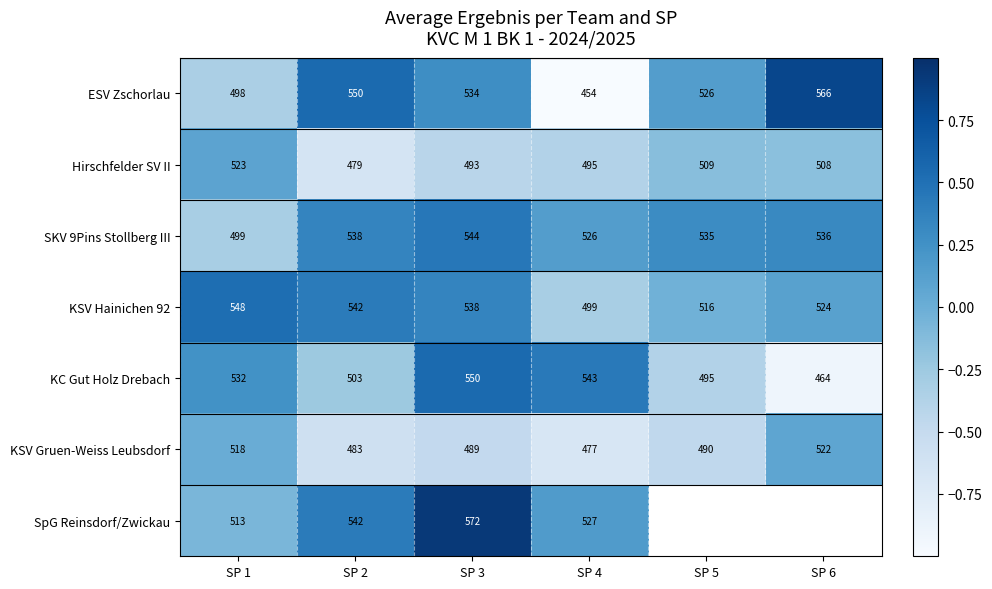

Is the value of KC Gut Holz Drebach at SP 6 greater than the value of KSV Gruen-Weiss Leubsdorf at SP 2?

No